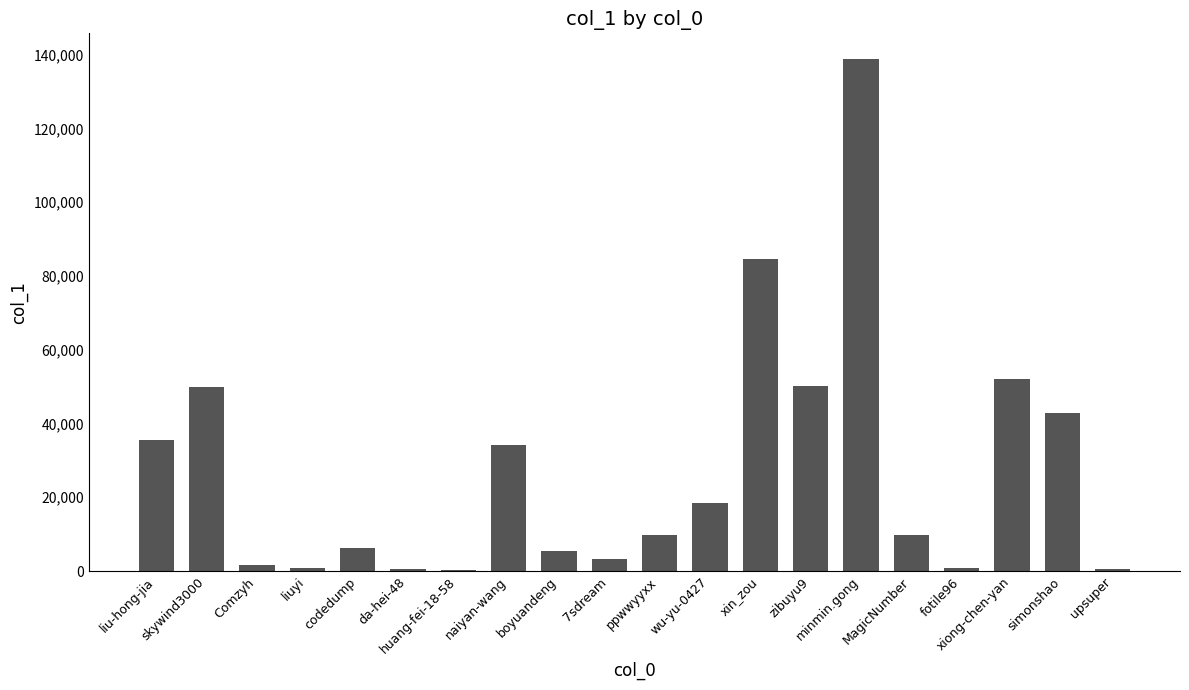

What is the sum of all values?

544913